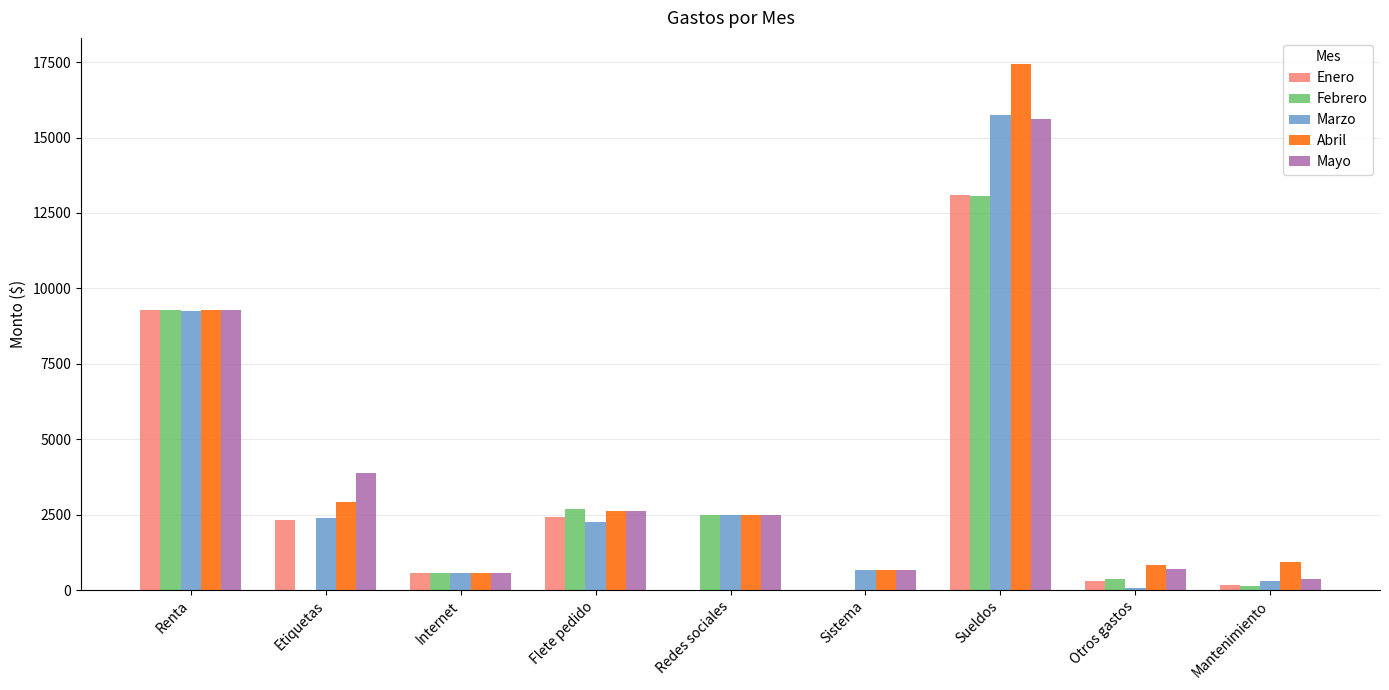

Is the value of Mayo at Mantenimiento greater than the value of Abril at Sueldos?

No